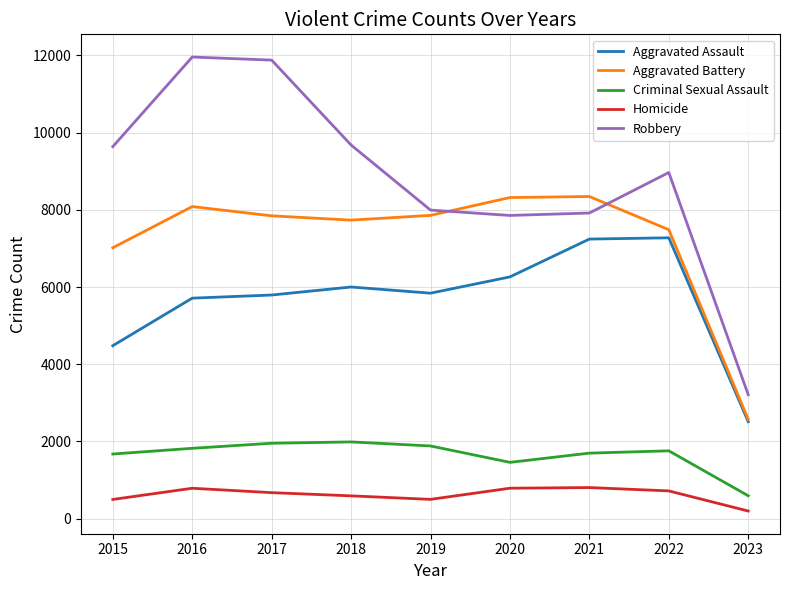

True or false: Aggravated Assault has more than 0 points higher than both neighbors.

True